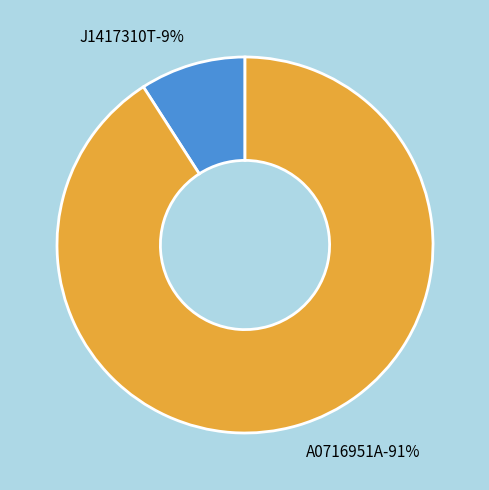

Which slice represents more than half of the pie?

A0716951A